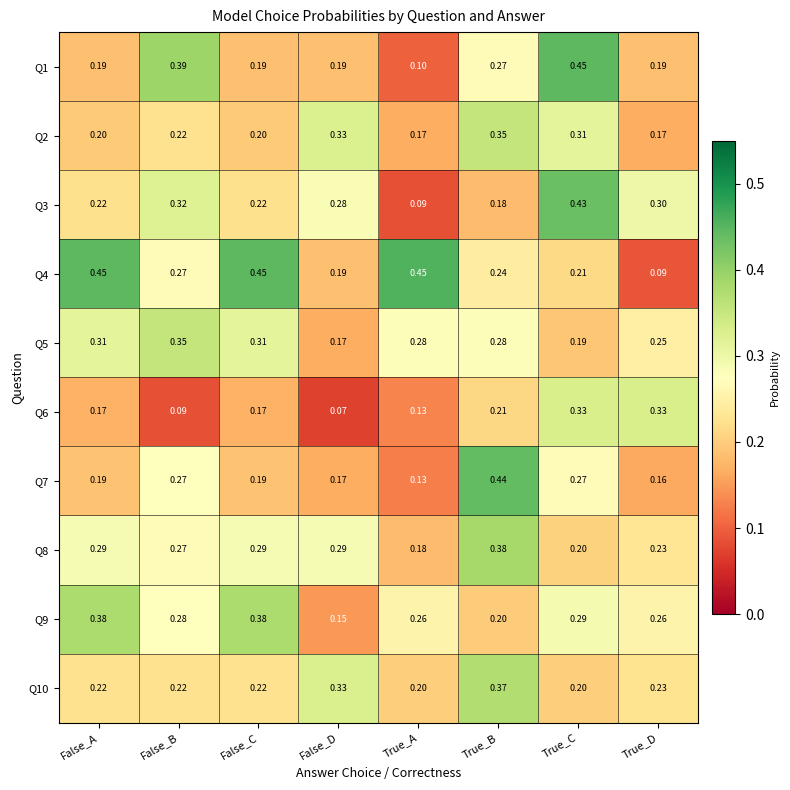

Is the value of Q4 at False_A greater than the value of Q9 at True_B?

Yes